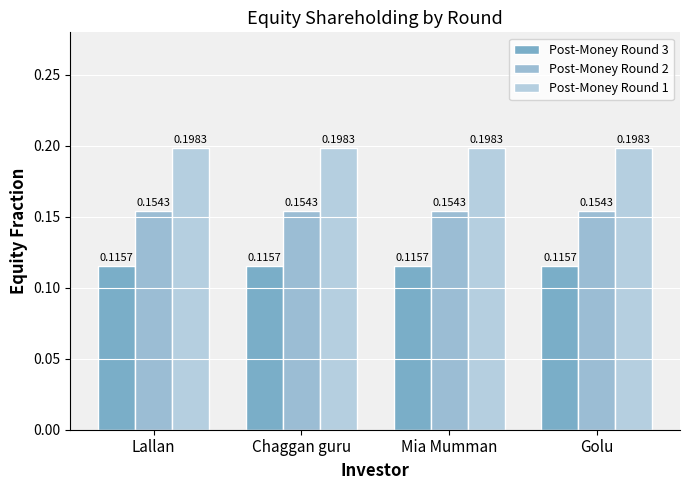

What position from the left is Lallan?

1